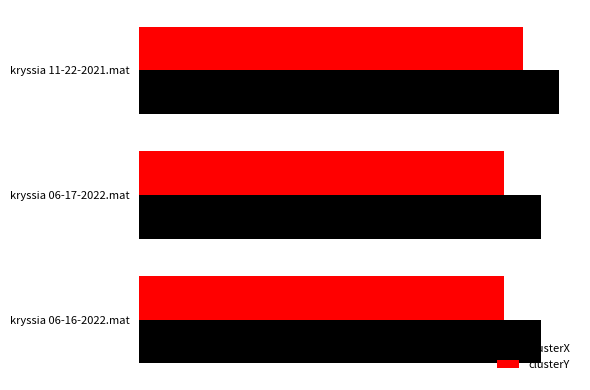

What are all the series names shown in the legend?

clusterX, clusterY